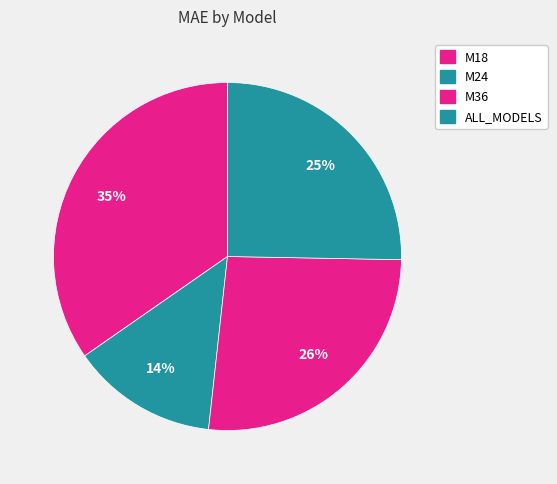

How much of the chart is everything except ALL_MODELS?

74.7%